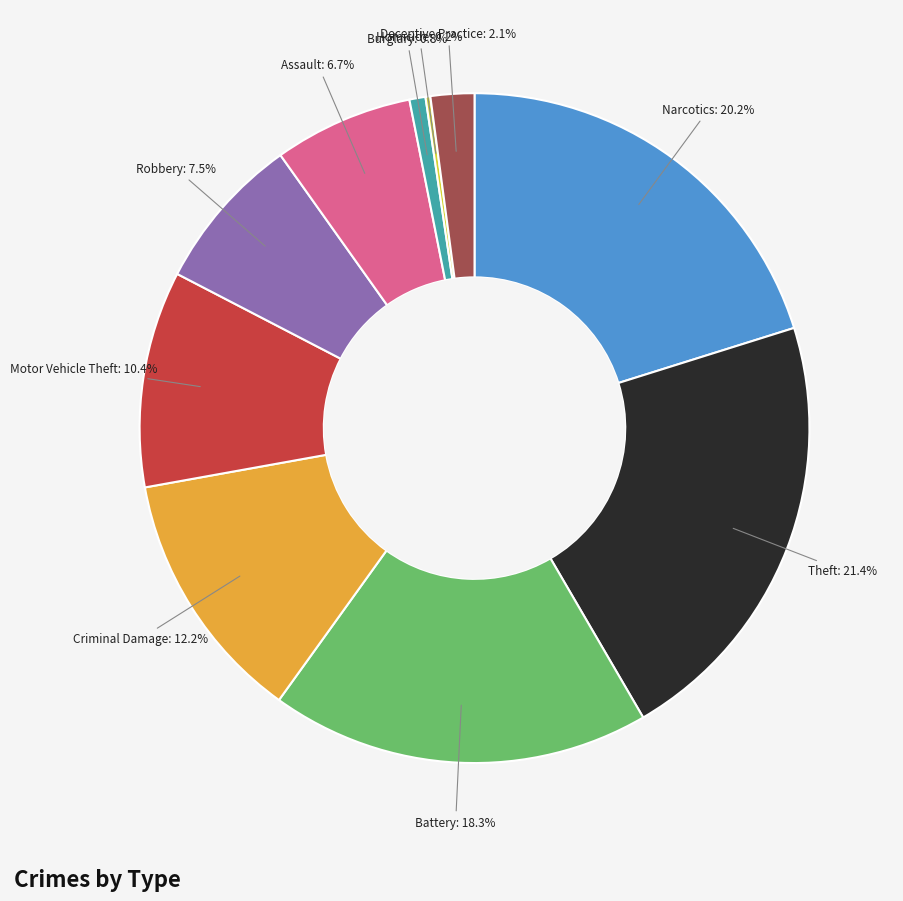

Is there a majority slice in this chart?

No